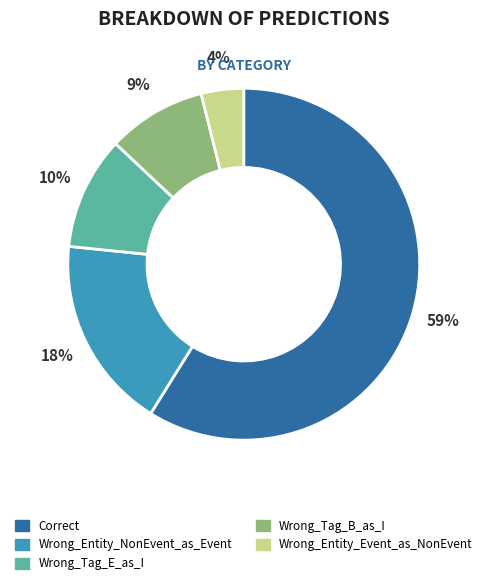

How many slices are in this pie chart?

5